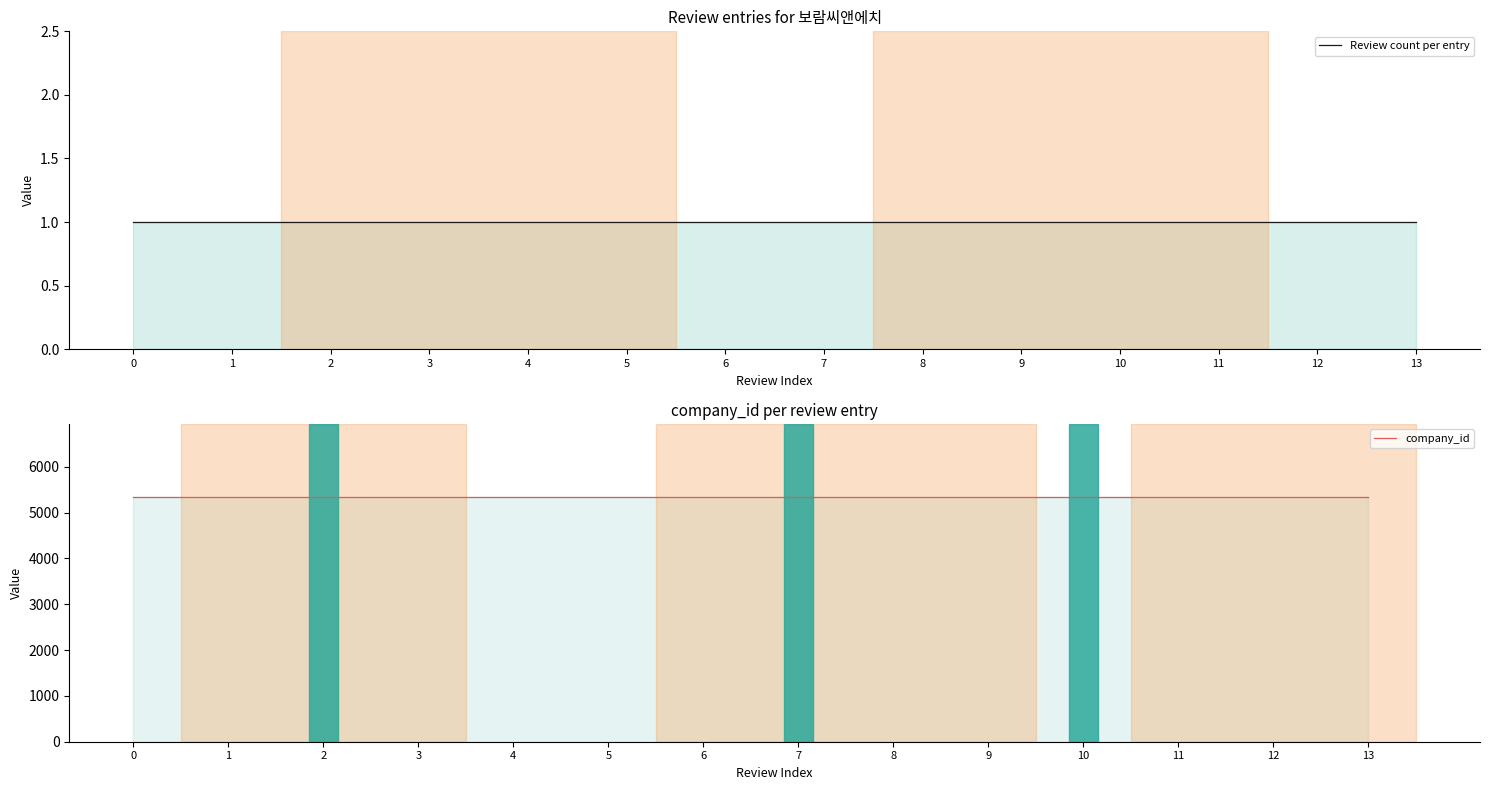

How many lines are shown in the chart?

2